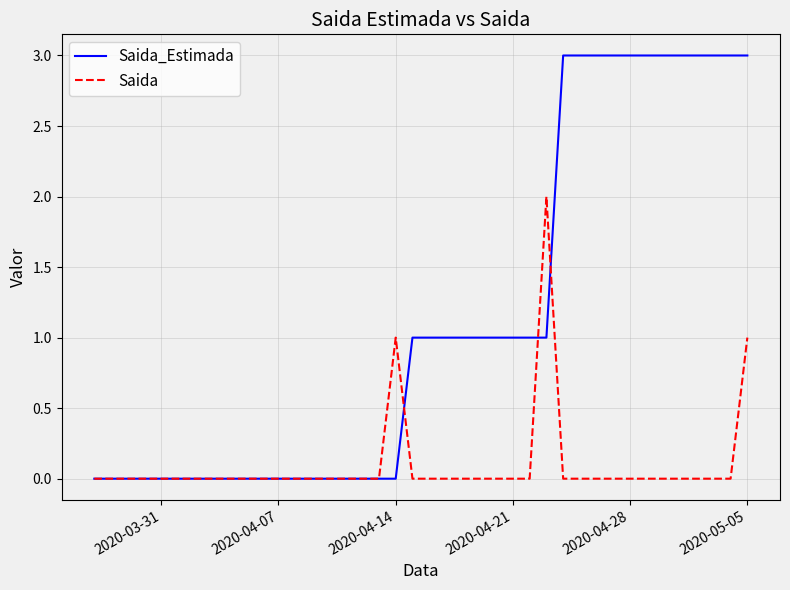

Which series has the largest total across all categories?

Saida_Estimada